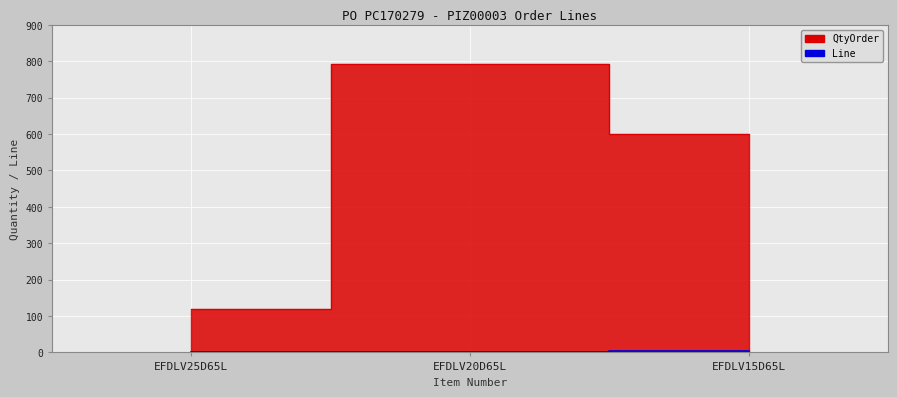

Reading right to left, transcribe all the data shown in this chart.

QtyOrder: EFDLV15D65L=600	EFDLV20D65L=792	EFDLV25D65L=120
Line: EFDLV15D65L=3	EFDLV20D65L=2	EFDLV25D65L=1